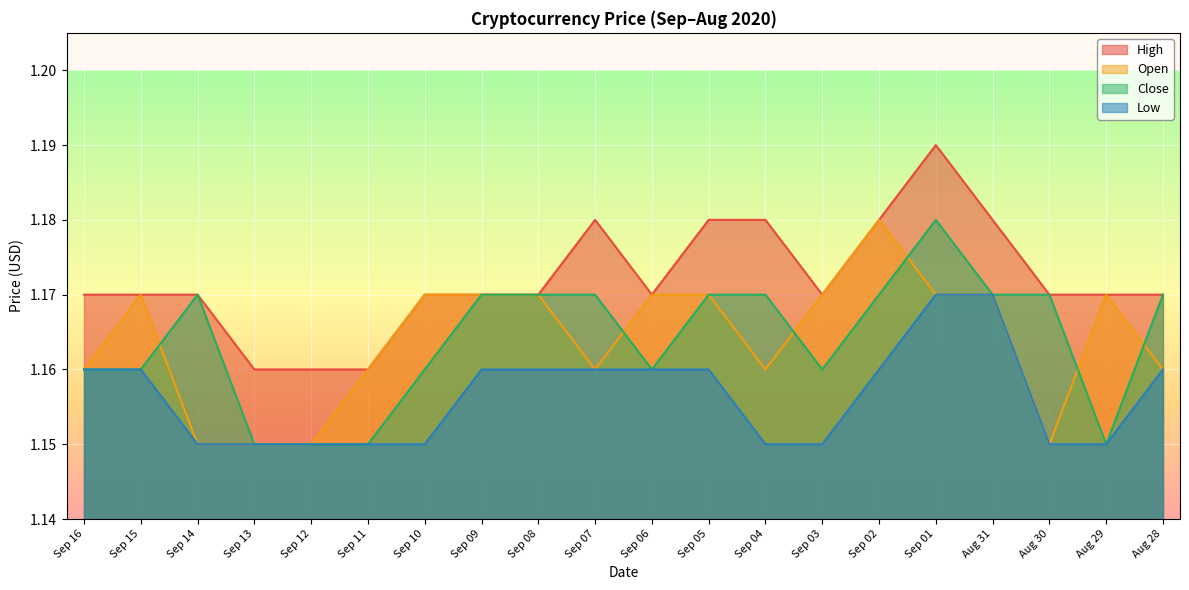

In High, how many points are higher than both neighbors (excluding endpoints)?

2